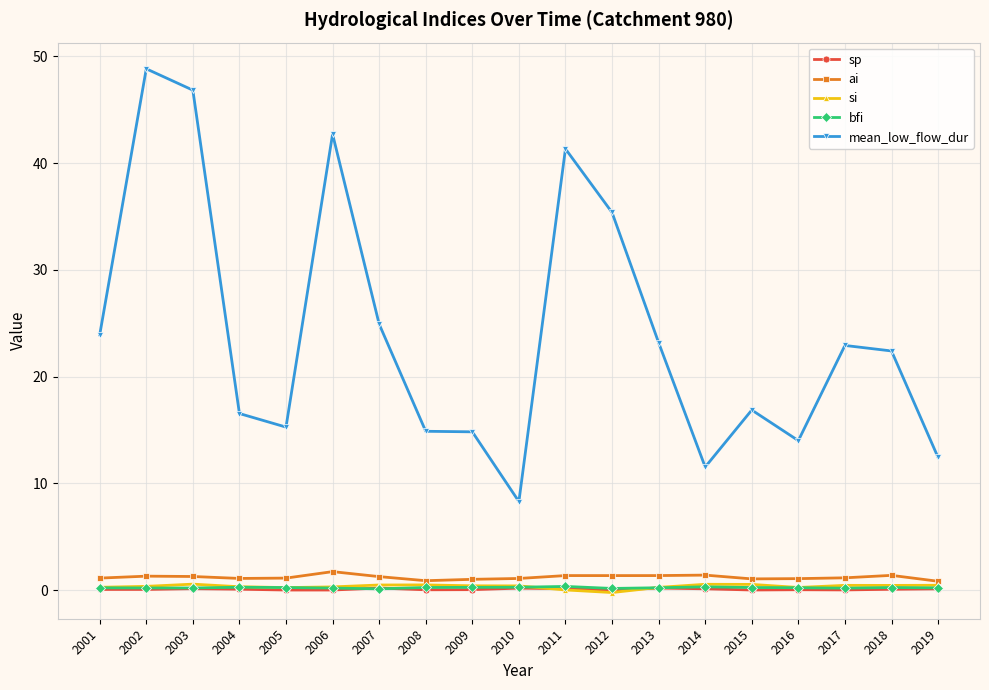

What is the difference between the highest and lowest values at 2019?

12.3